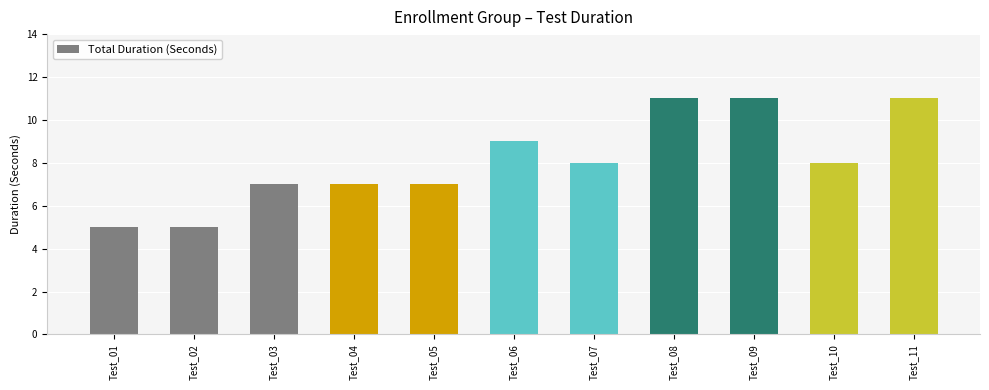

Does the chart contain stacked bars?

No